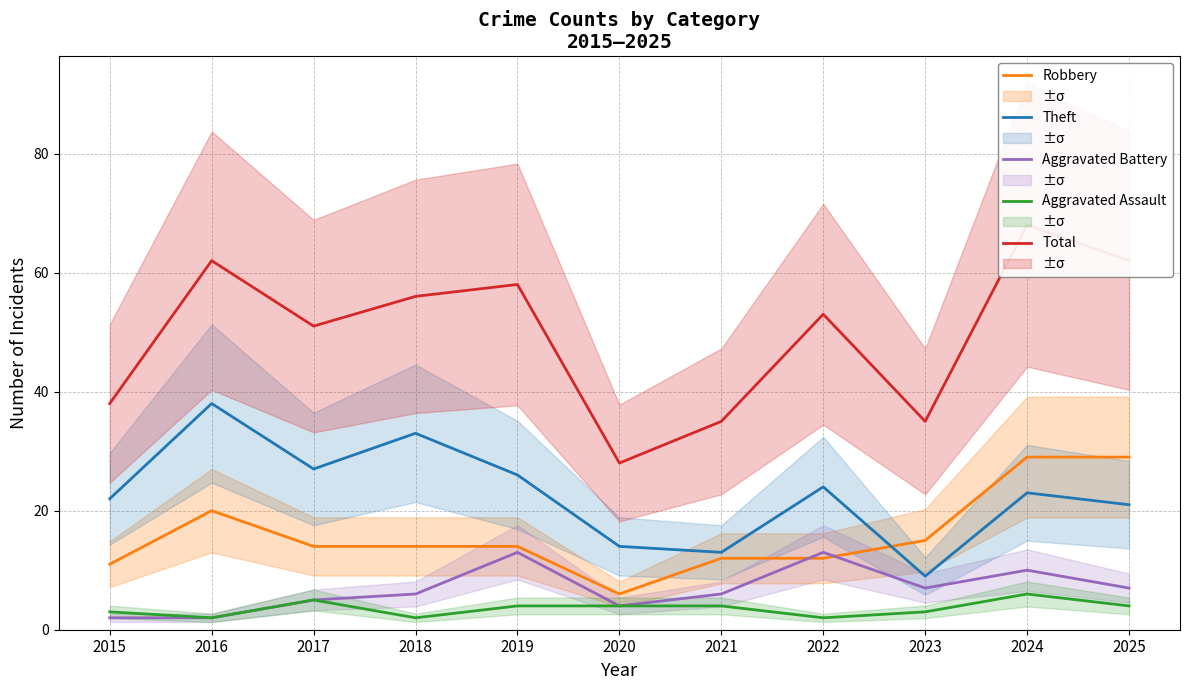

Where is Aggravated Battery nearest to the value 7?

2023